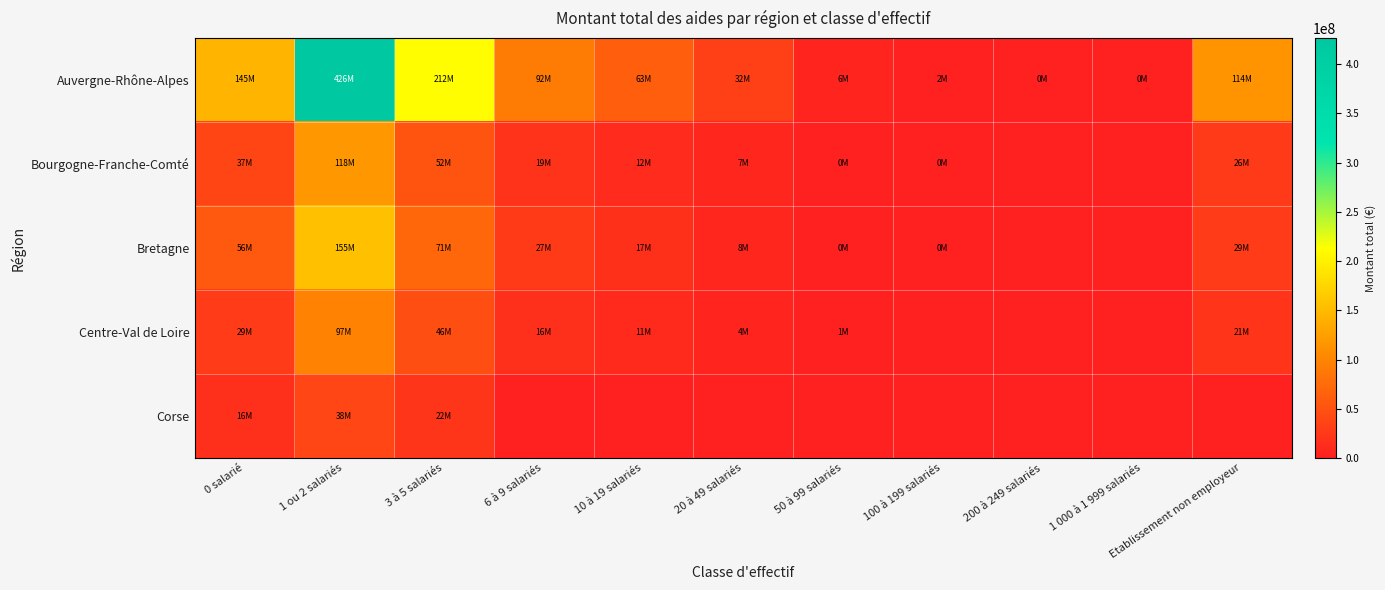

What is the minimum value shown in the chart?

10500.0